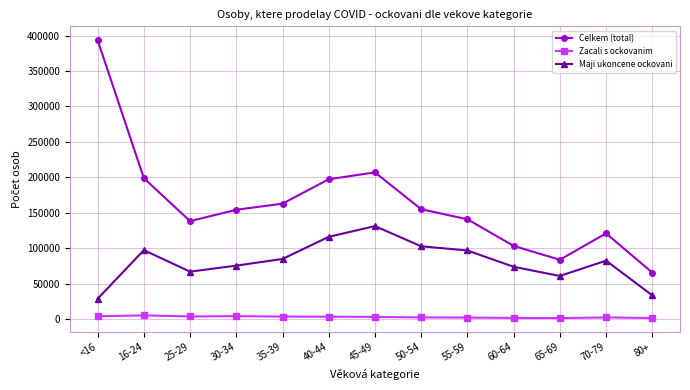

What is the total value across all series at 50-54?

259888